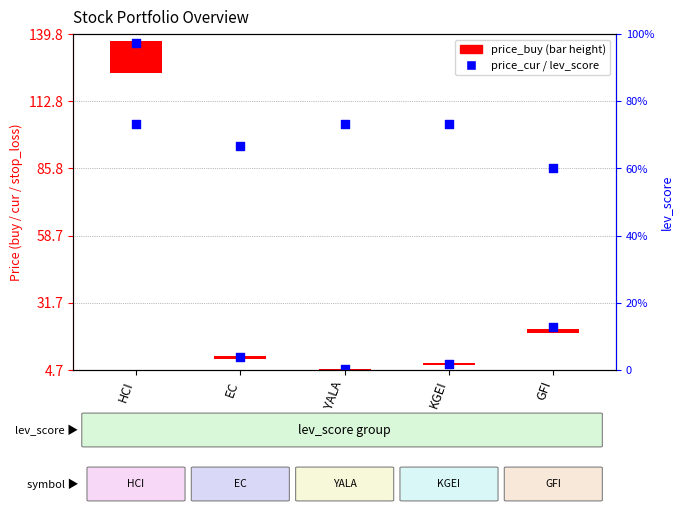

At how many categories does at least one series exceed 8?

5